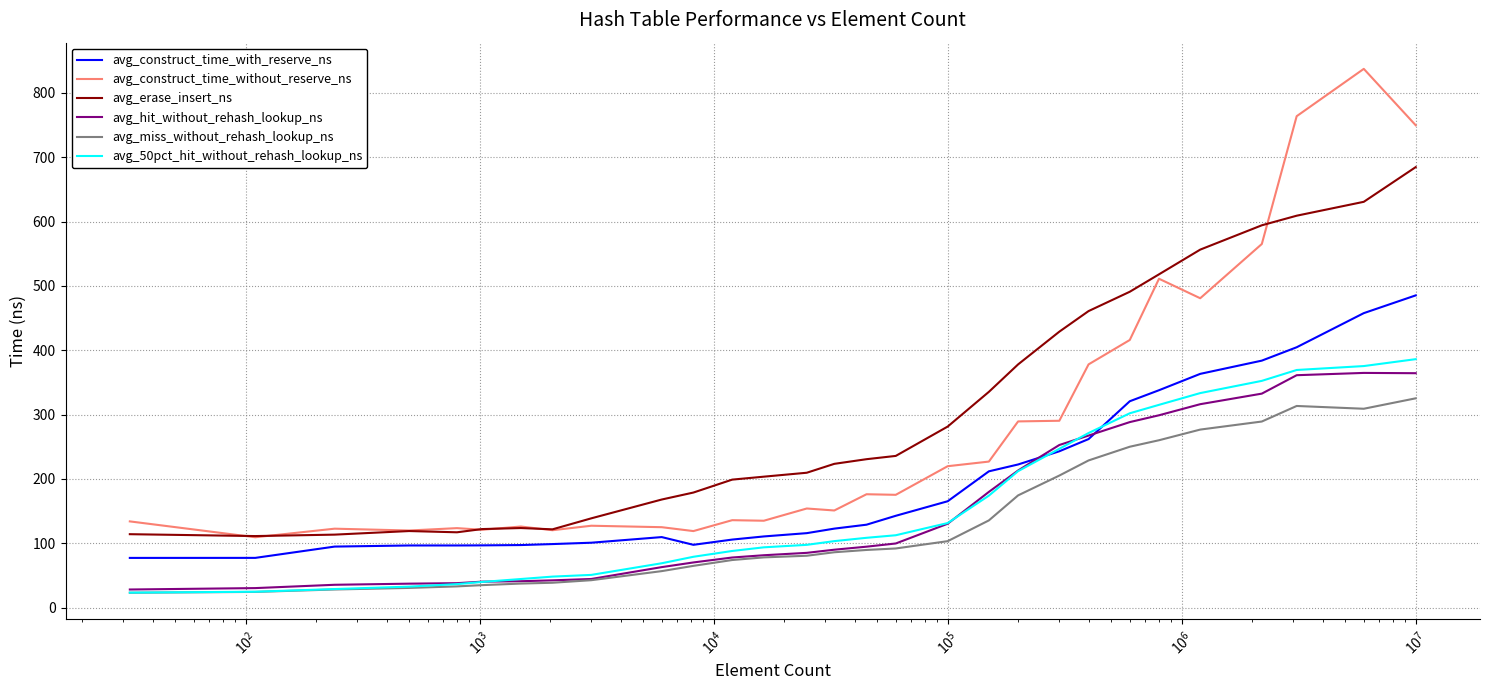

True or false: avg_construct_time_with_reserve_ns and avg_miss_without_rehash_lookup_ns cross at least once.

False